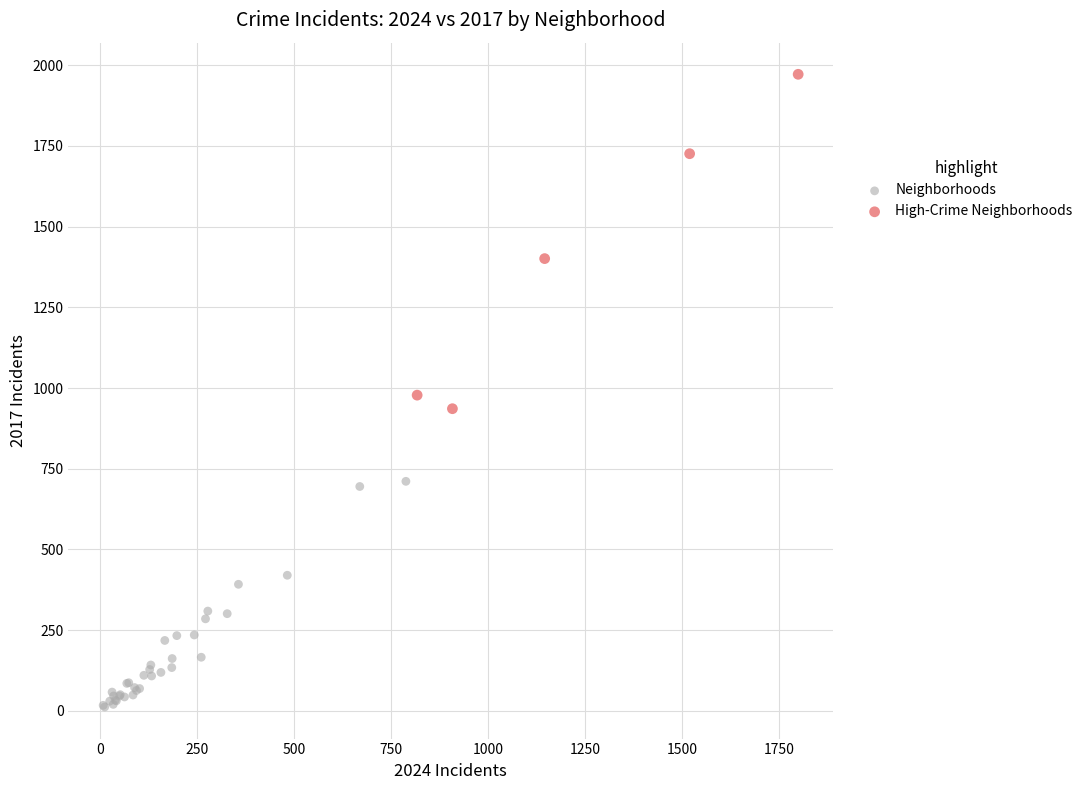

Which series reaches the minimum Y coordinate?

Neighborhoods